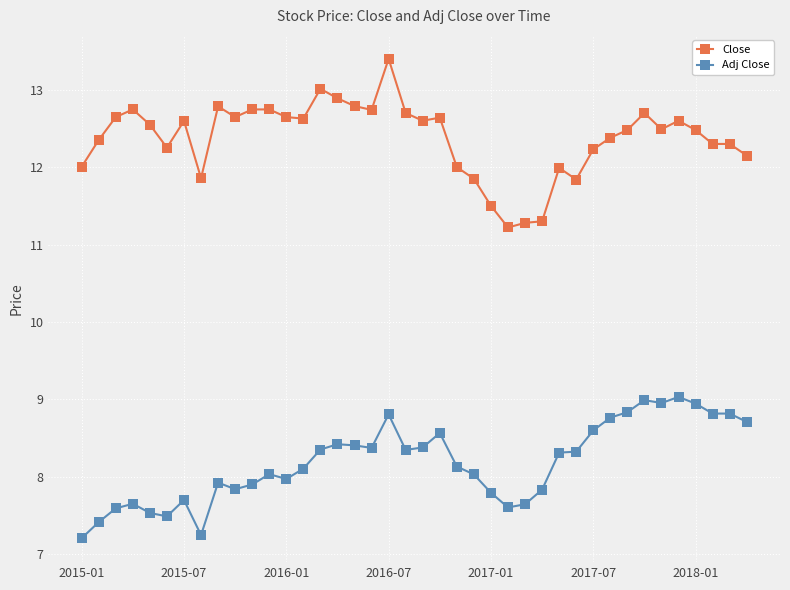

True or false: Adj Close has more than 0 interior local peaks.

True